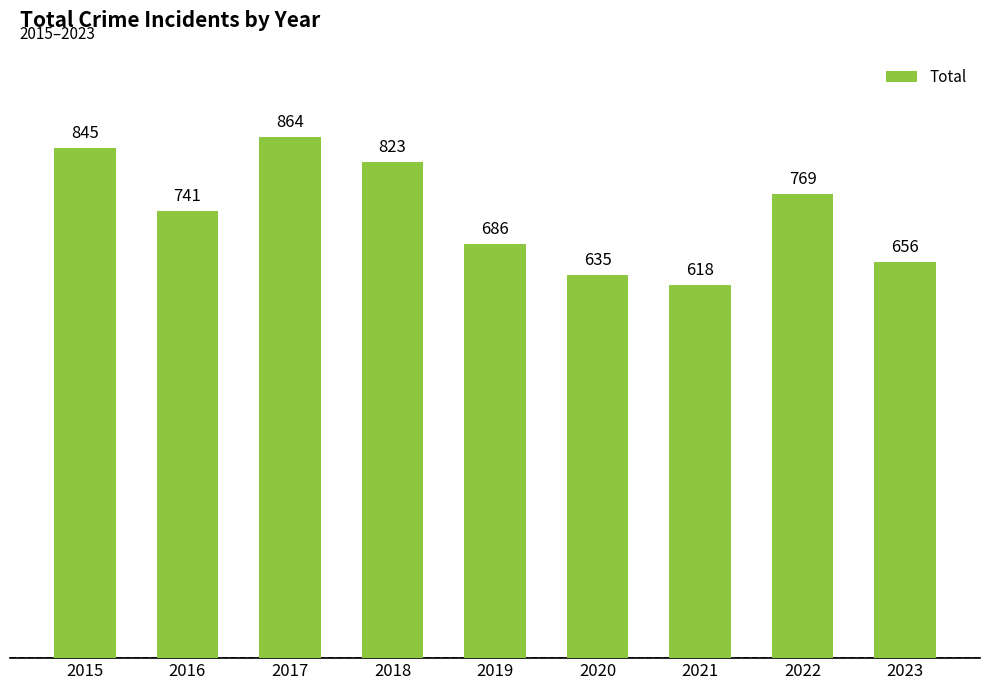

Which has a higher value, 2020 or 2019?

2019